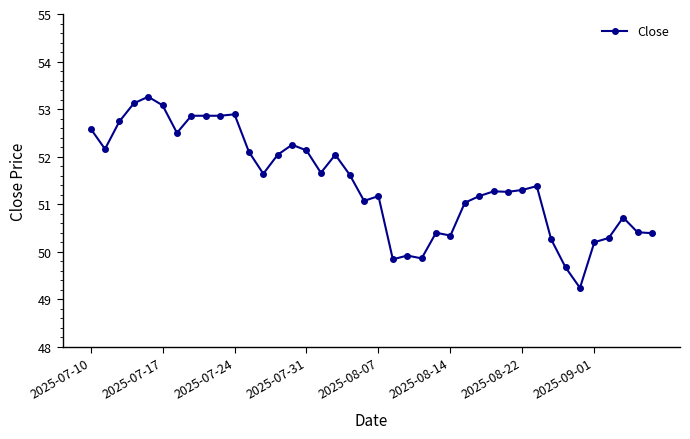

What is the value of the 29th point from the left?

51.3